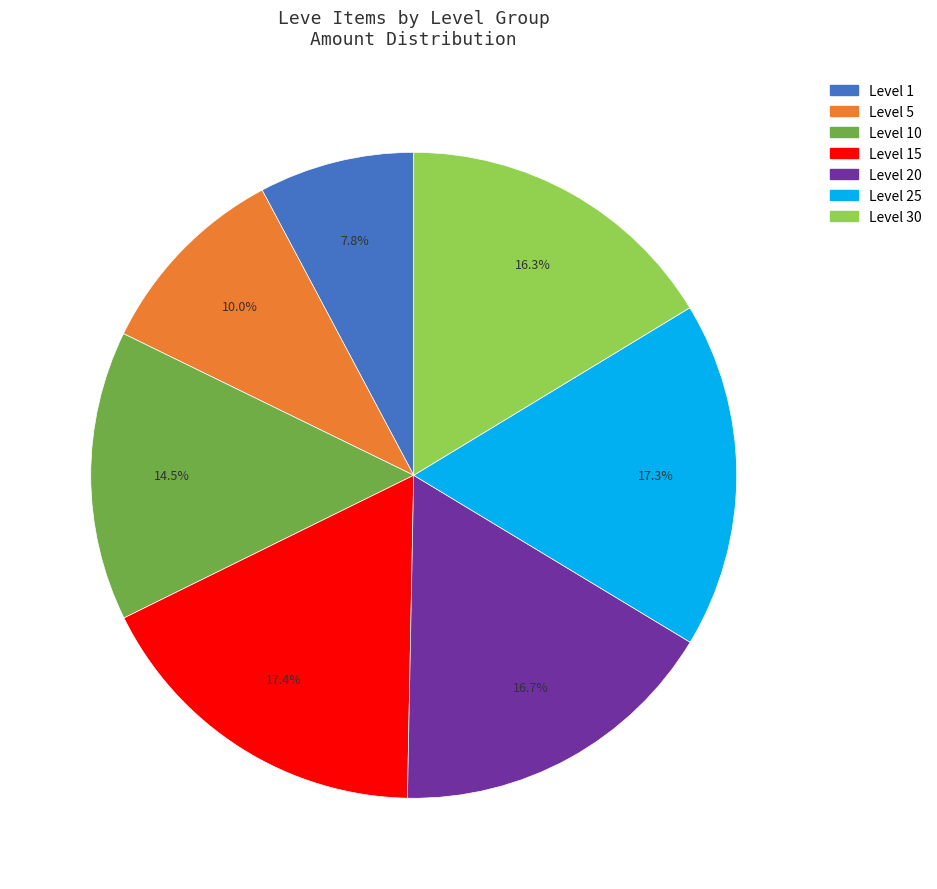

Is there a majority slice in this chart?

No